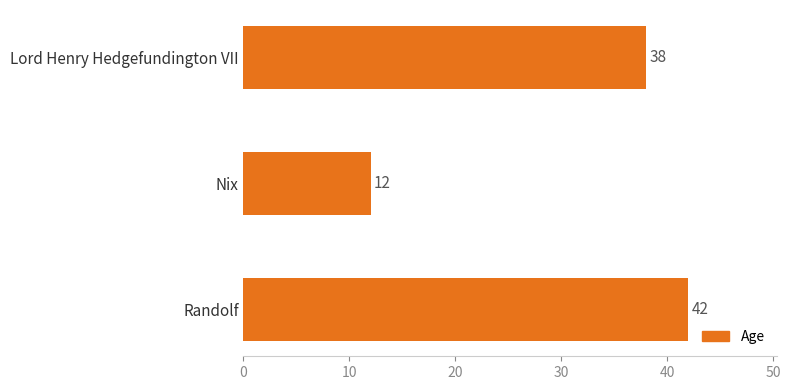

Count the values in the range 12 to 42.

3